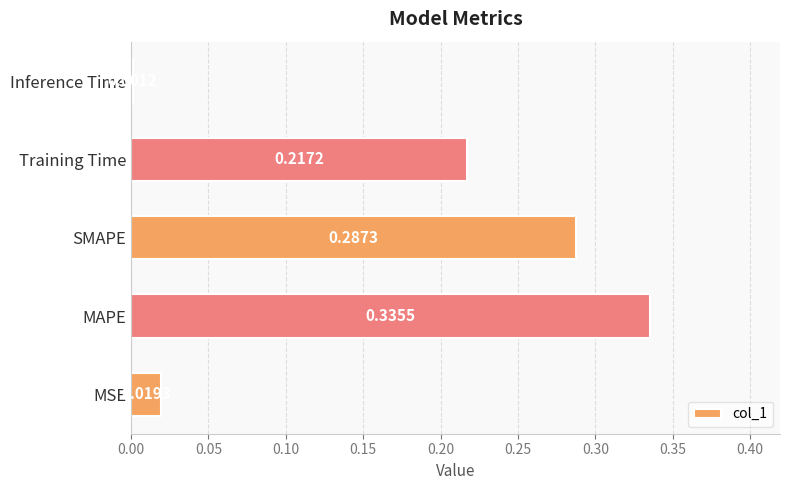

Which label corresponds to the largest value in the chart?

MAPE